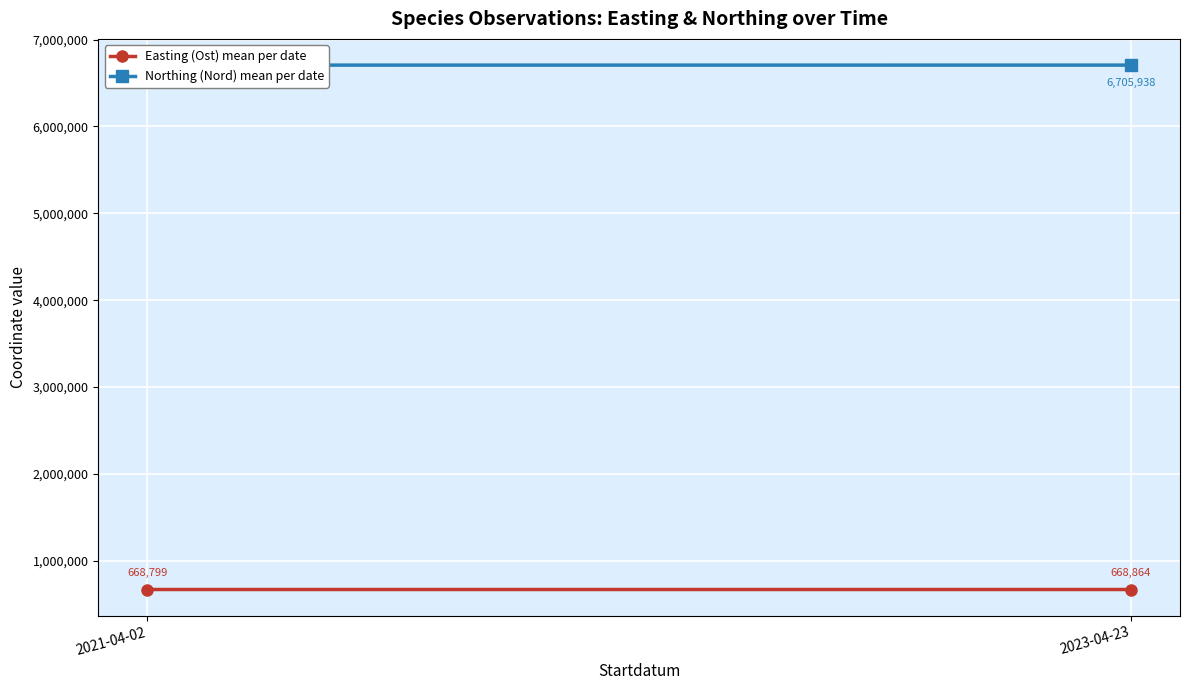

At which category is the sum across all series the highest?

2023-04-23